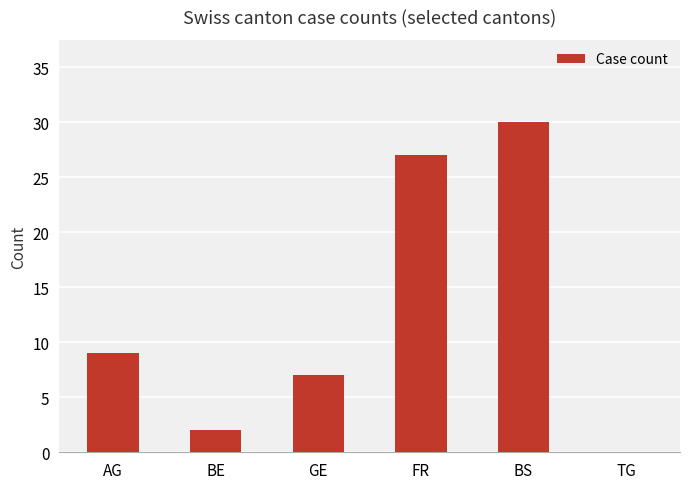

What is the ratio of the value at BS to the value at GE?

4.3